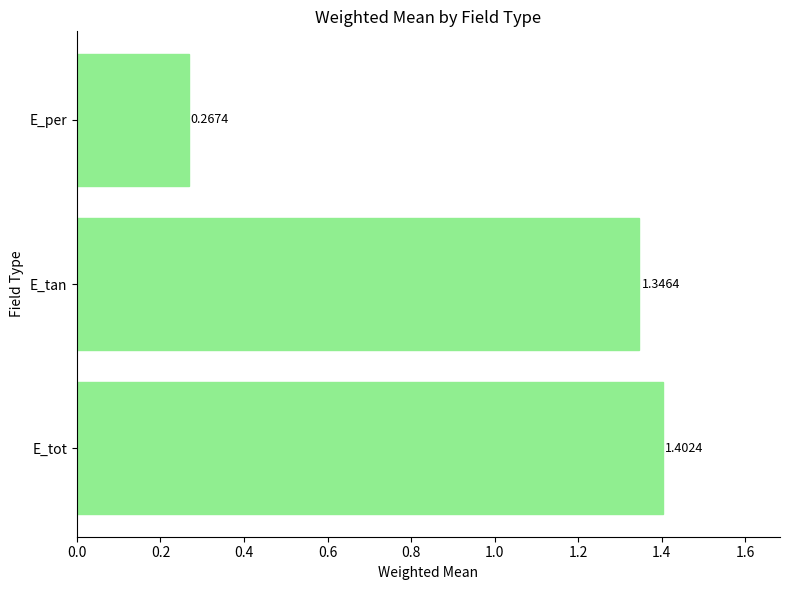

List the labels in order of value, smallest first.

E_per, E_tan, E_tot